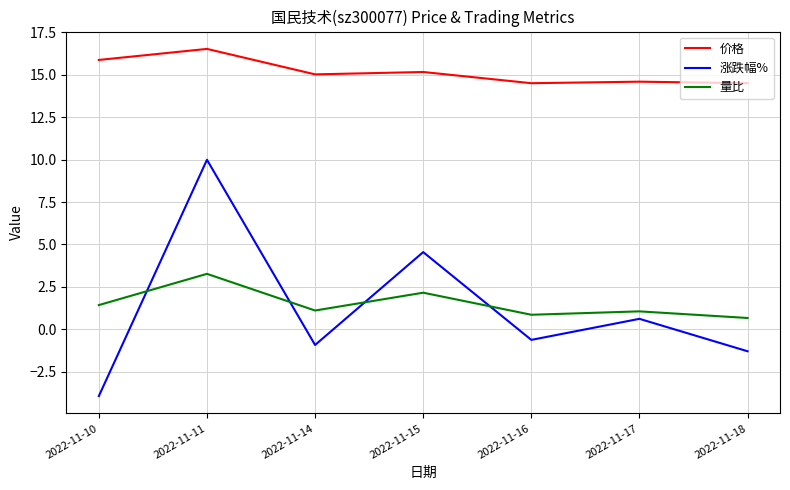

How many values in the 价格 series exceed 15?

4